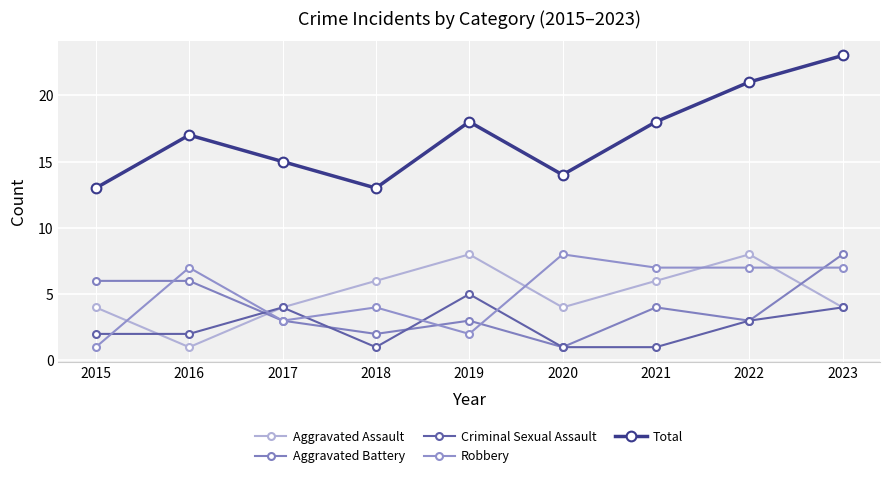

How many series are shown in this chart?

5